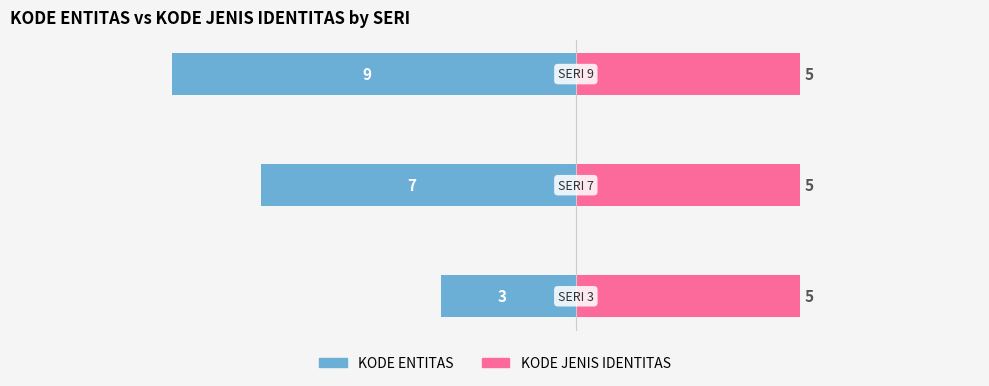

How many data points does each series have?

3